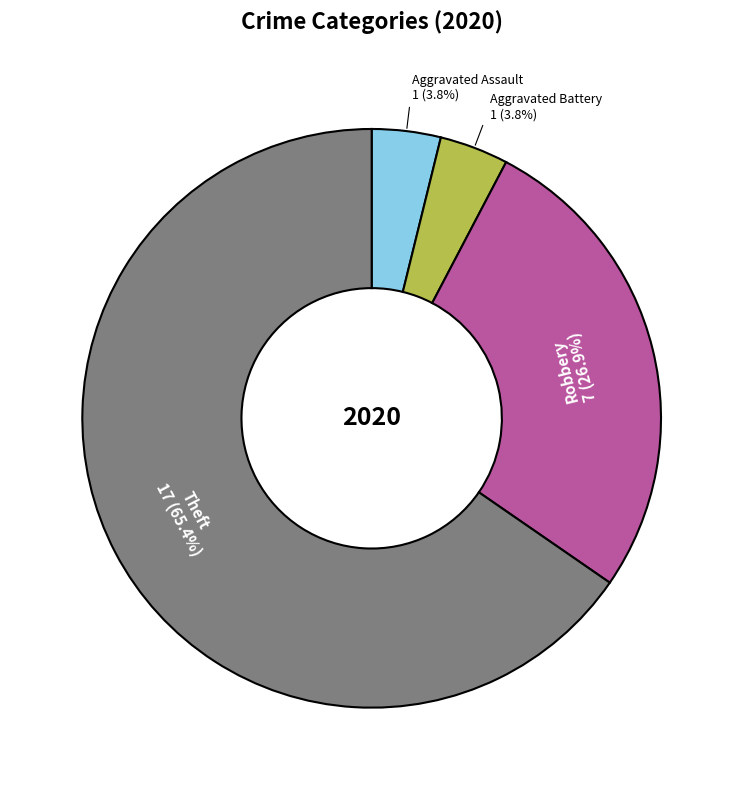

To the nearest percent, what is the difference between the largest and smallest slice percentages?

62%